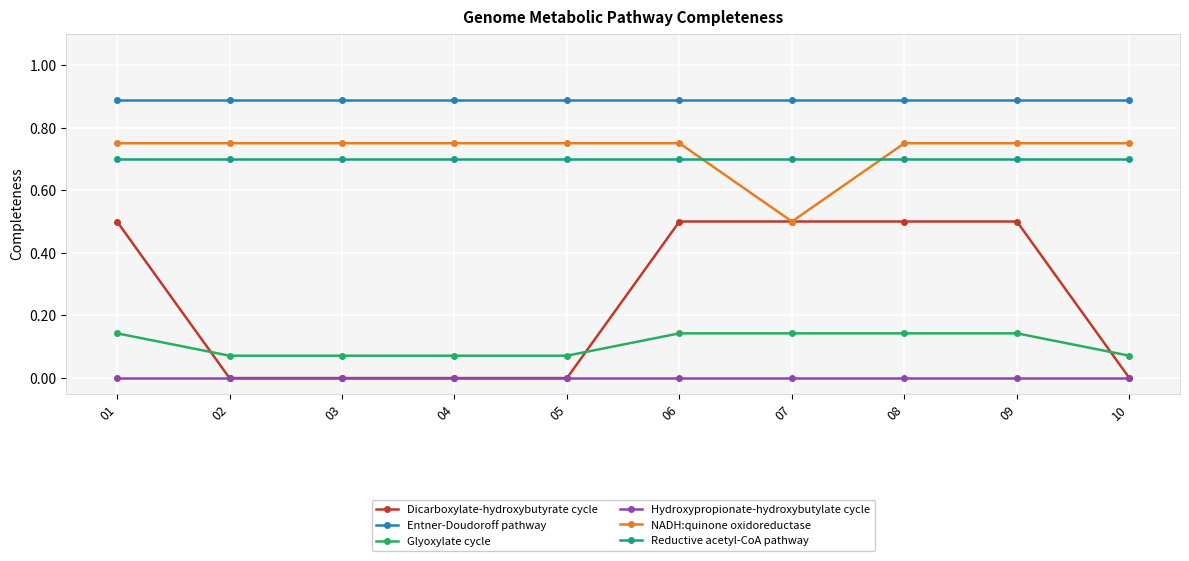

What is the total value across all series at 09?

3.0